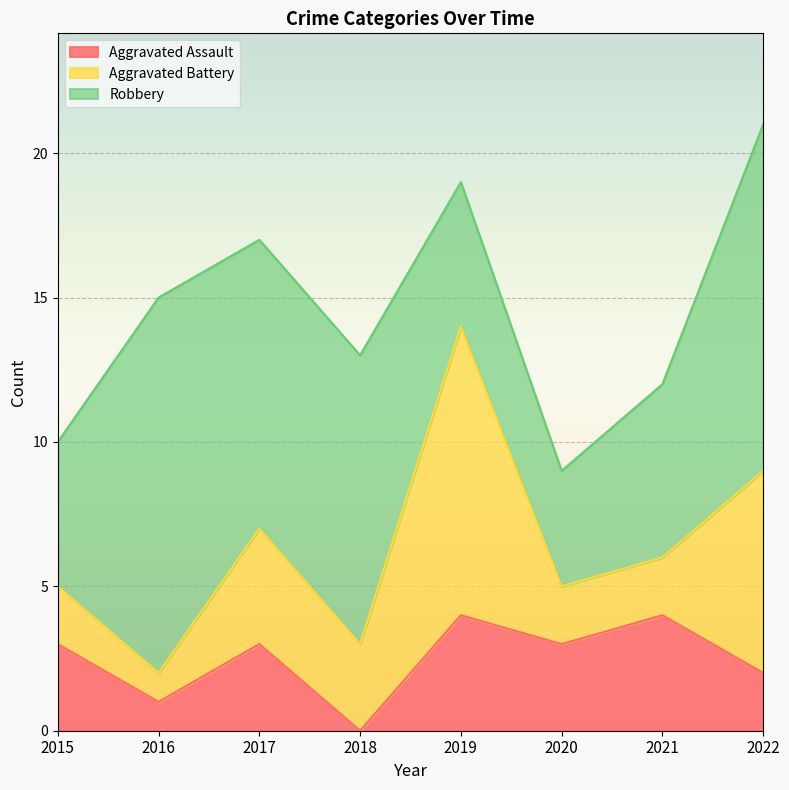

Does the chart display data point markers on the line(s)?

No